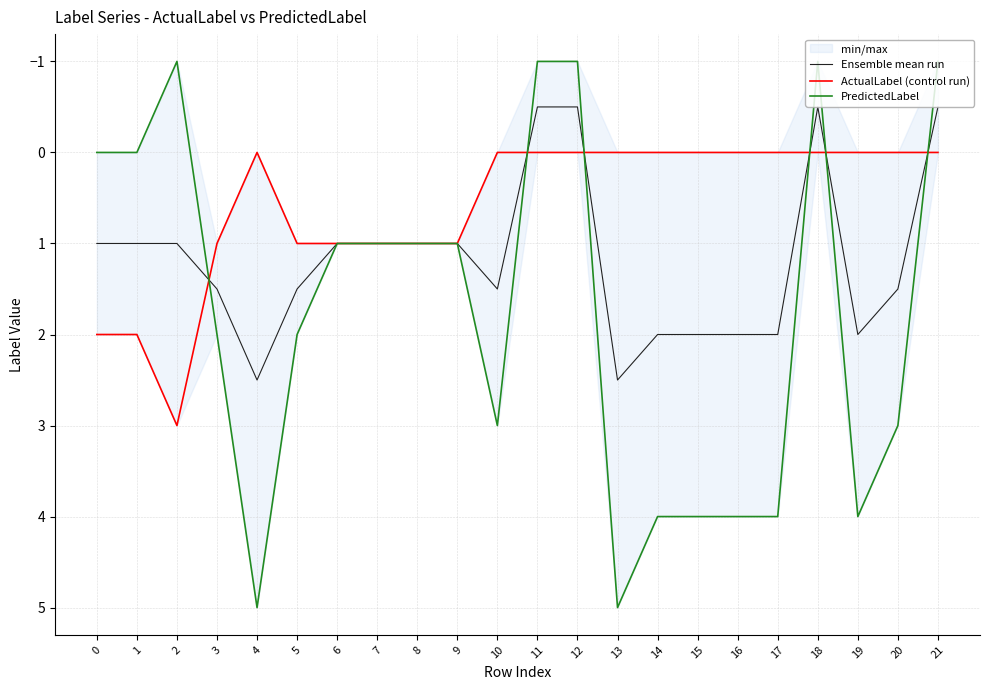

At which category is the sum across all series the highest?

4